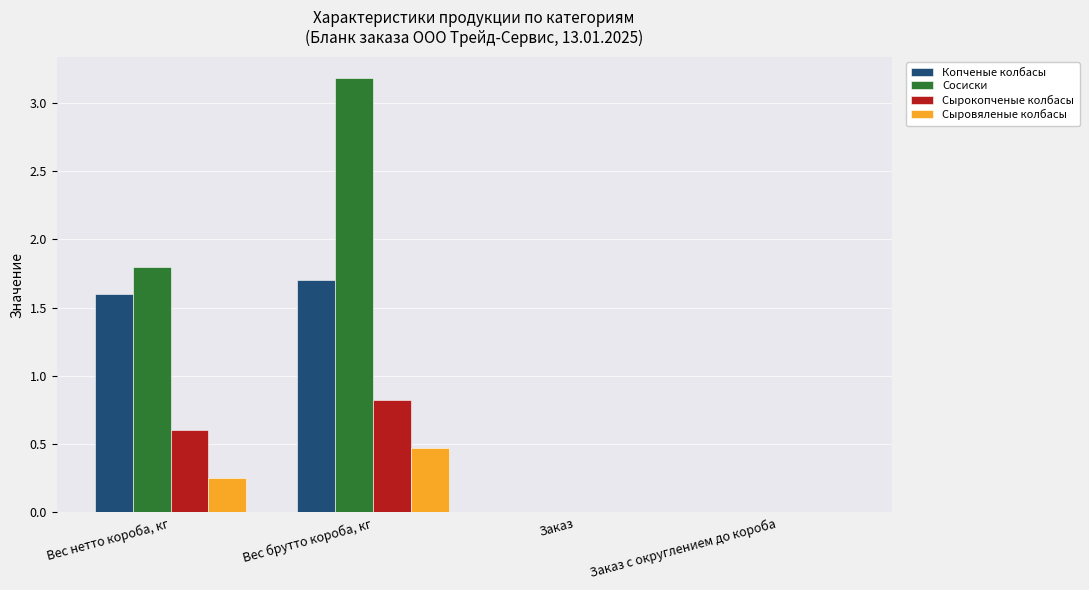

How many Сырокопченые колбасы values are between 0 and 1?

4